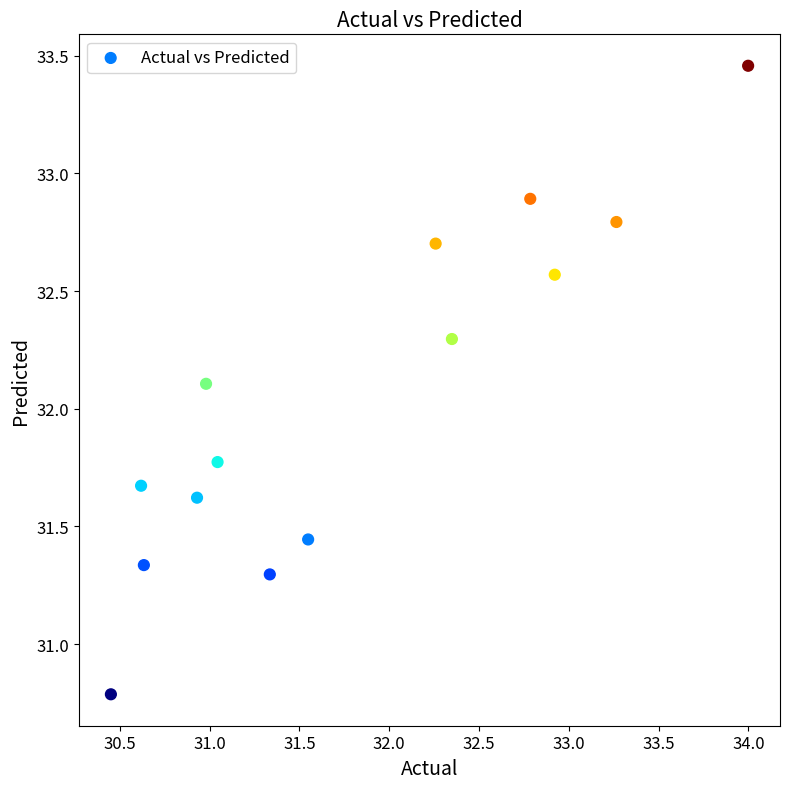

What Y value in the scatter plot is closest to 32?

32.1